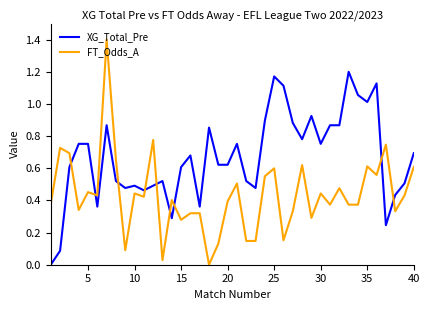

Rank the series by their average value, from lowest to highest.

FT_Odds_A, XG_Total_Pre